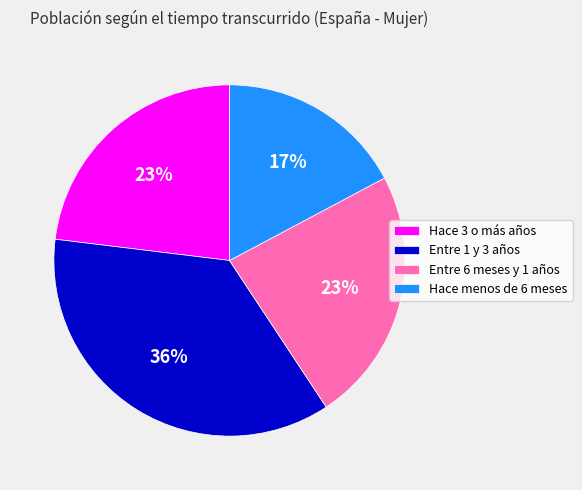

Count the number of slices in the pie.

4